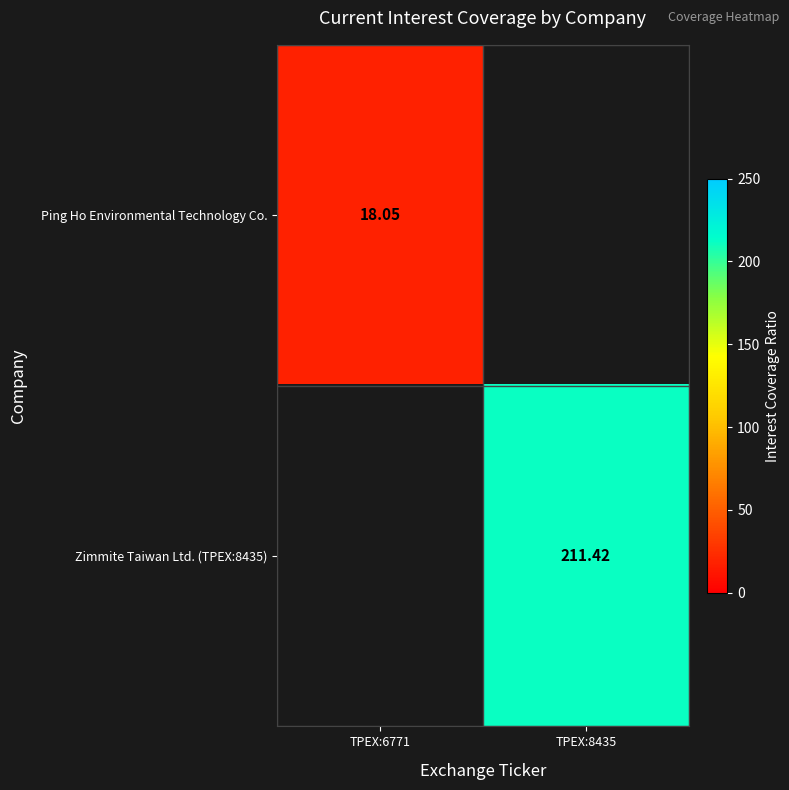

True or false: Zimmite Taiwan Ltd. (TPEX:8435) has a value of 211.4 at TPEX:8435.

True